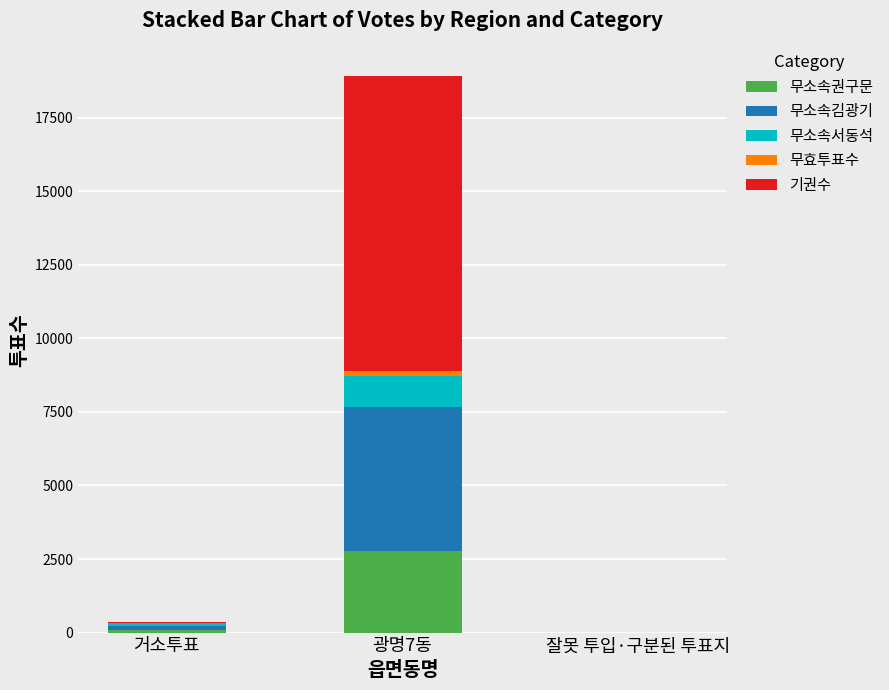

The 무소속권구문 series shows 0 at 잘못 투입·구분된 투표지. True or false?

True